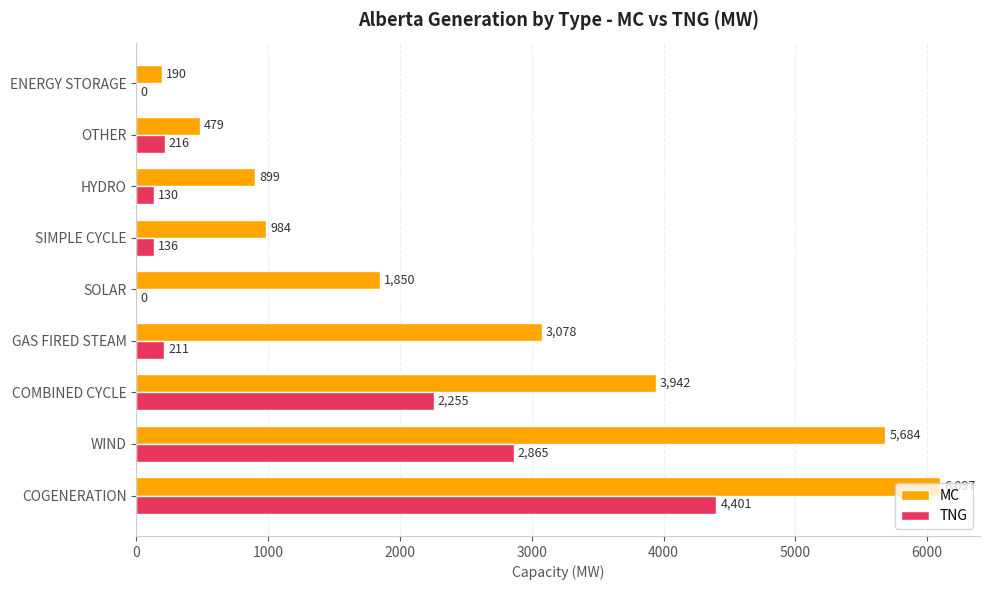

What is the sum of all MC values?

23203